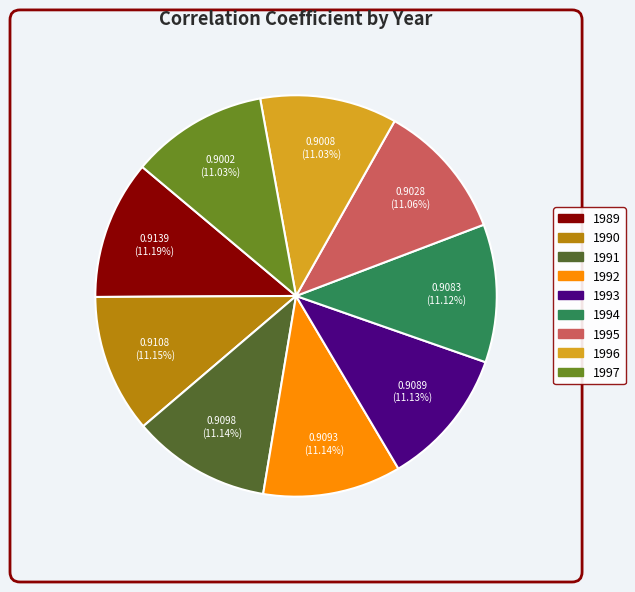

Does any single category account for the majority?

No